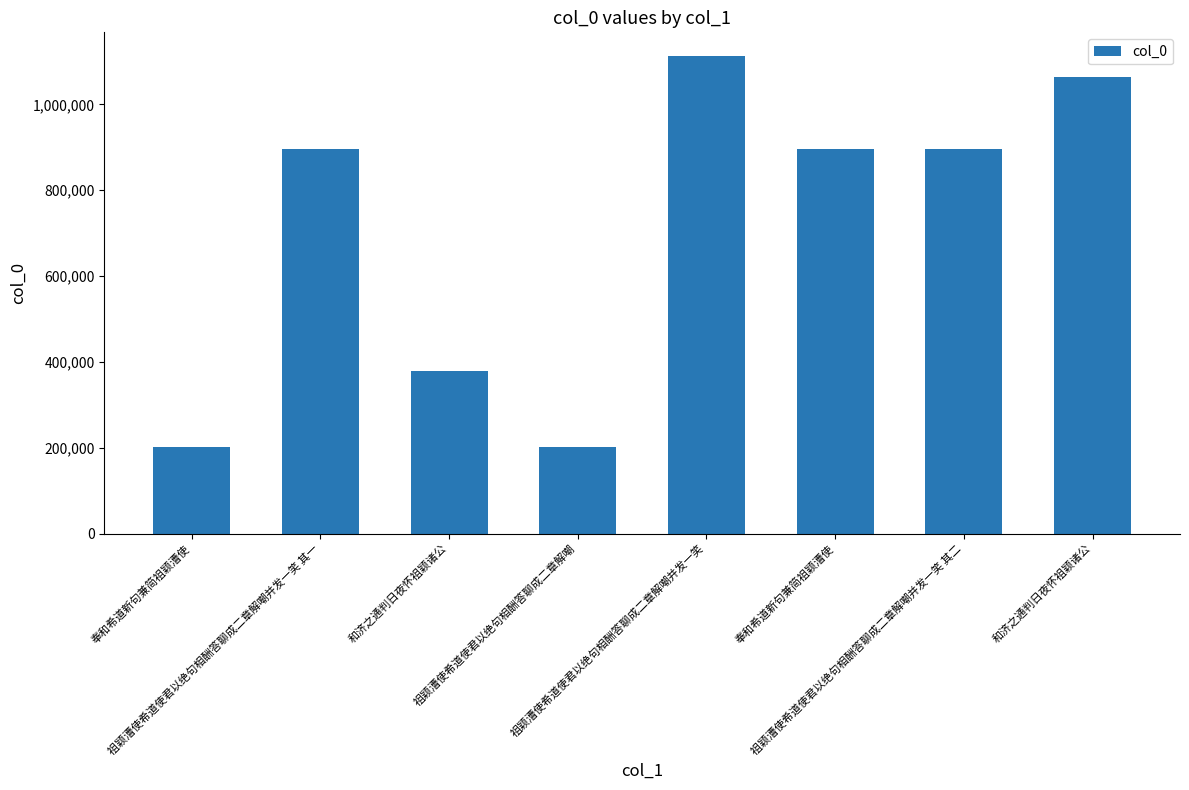

The chart shows a value of 1112412 at 祖颖漕使希道使君以绝句相酬答聊成二章解嘲并发一笑. True or false?

True